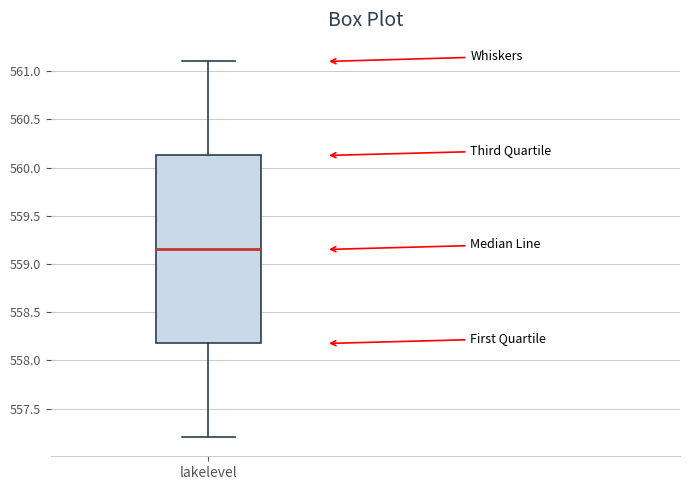

Transcribe this box plot: give where the median line is, the range the box spans, and where the two whiskers end, as read against the y-axis. The values are not printed on the chart, so give them approximately, as read against the axis.

median 559.15, box 558.20 to 560.15, whiskers 557.20 to 561.10